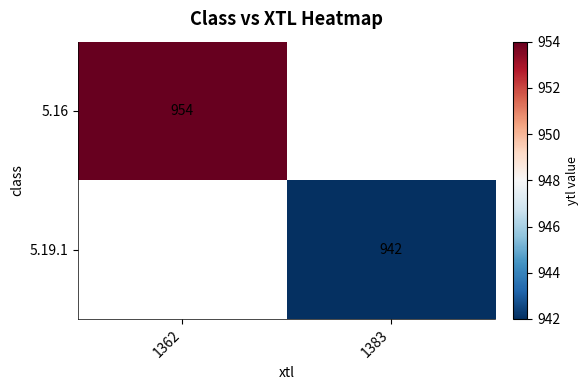

Is it true that 5.19.1 equals 942 at 1383?

True